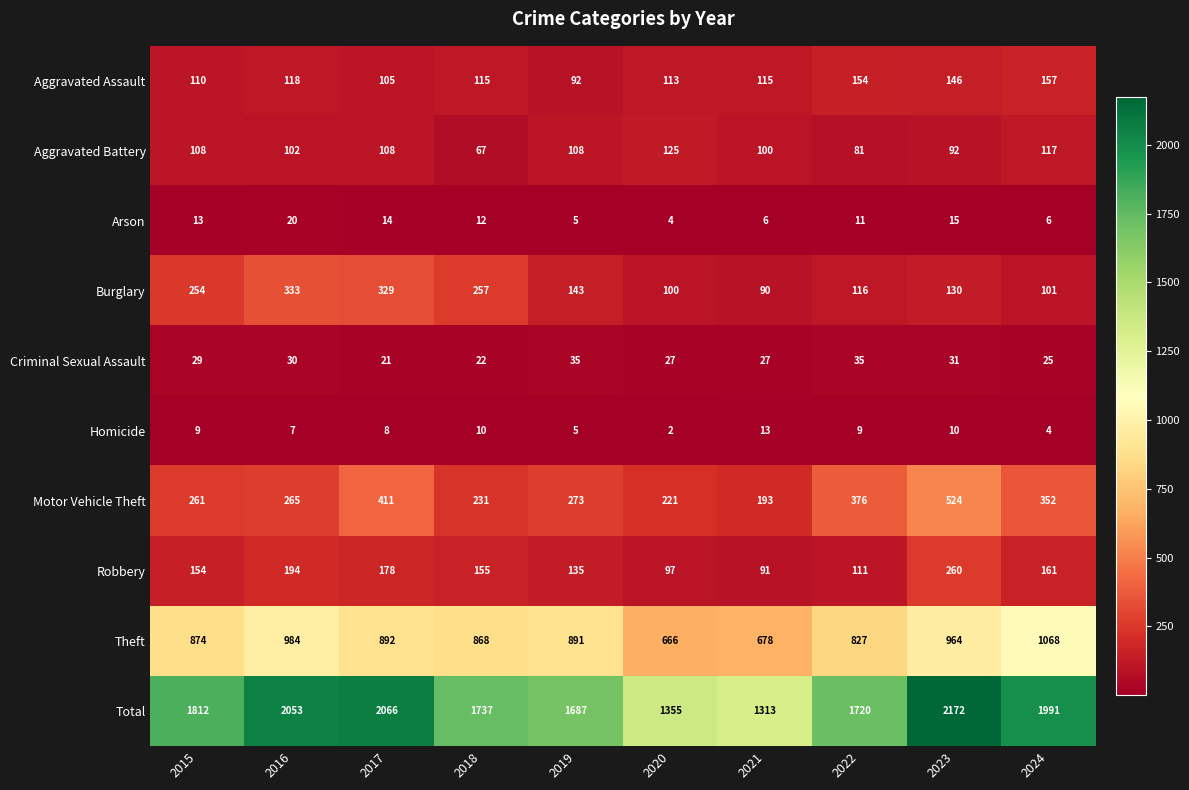

What is the sum of all Homicide values?

77